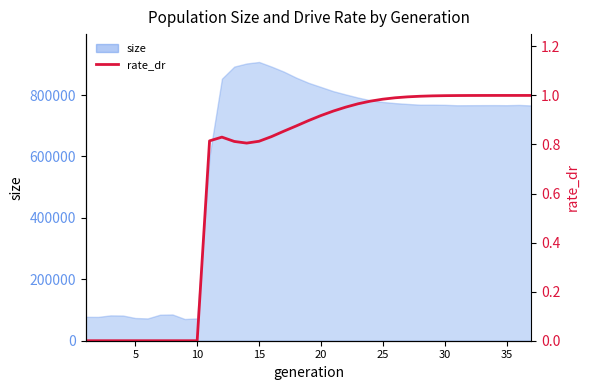

The chart shows a value of 0.5 at 31. True or false?

False